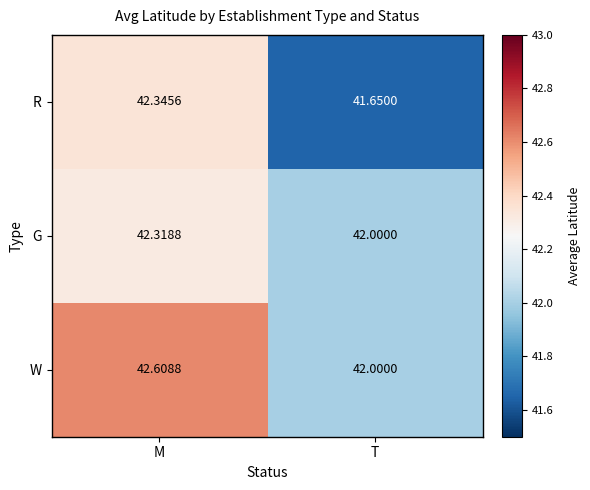

Which series changed the most between M and T?

R